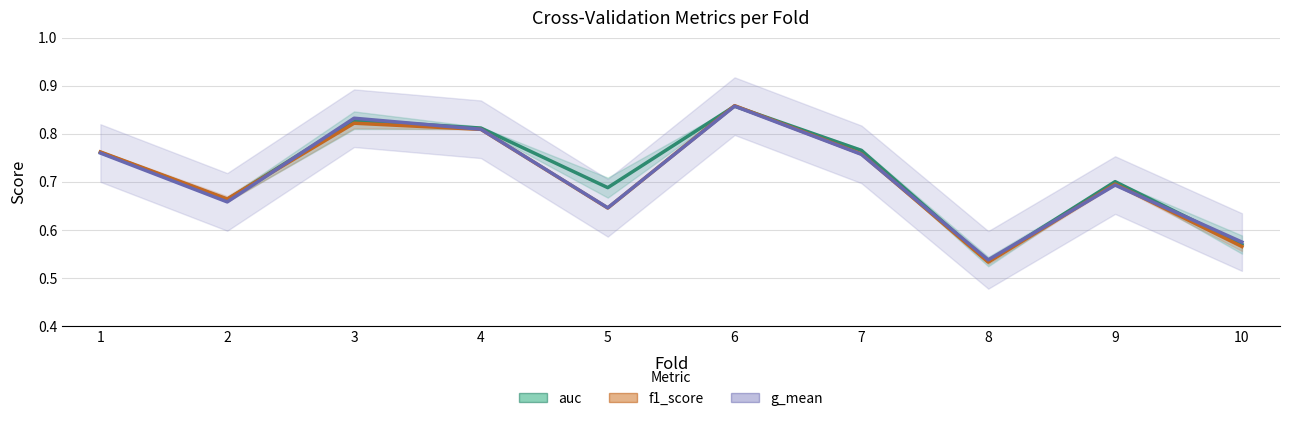

Count the number of data series in this chart.

3